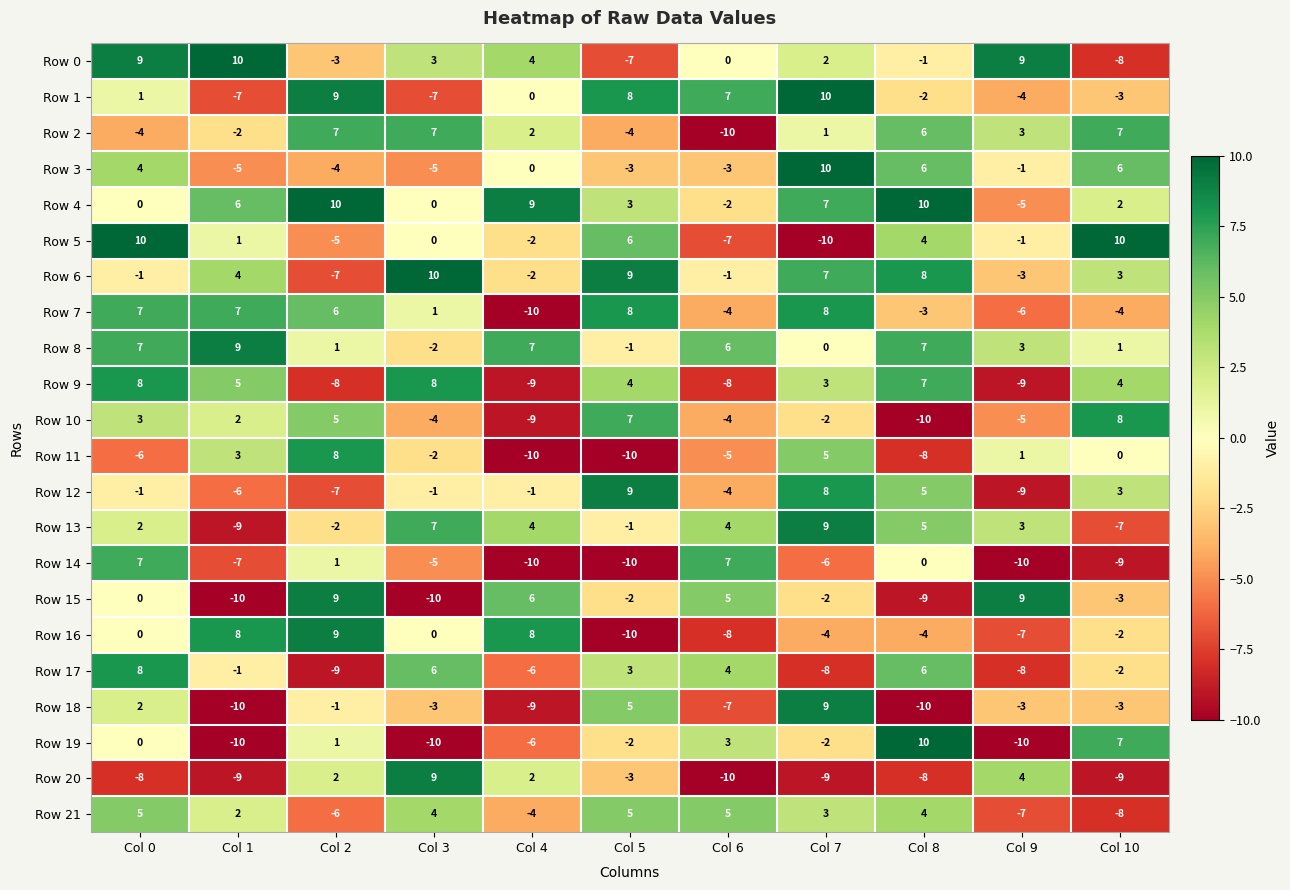

The Row 15 series shows 10 at Col 0. True or false?

False